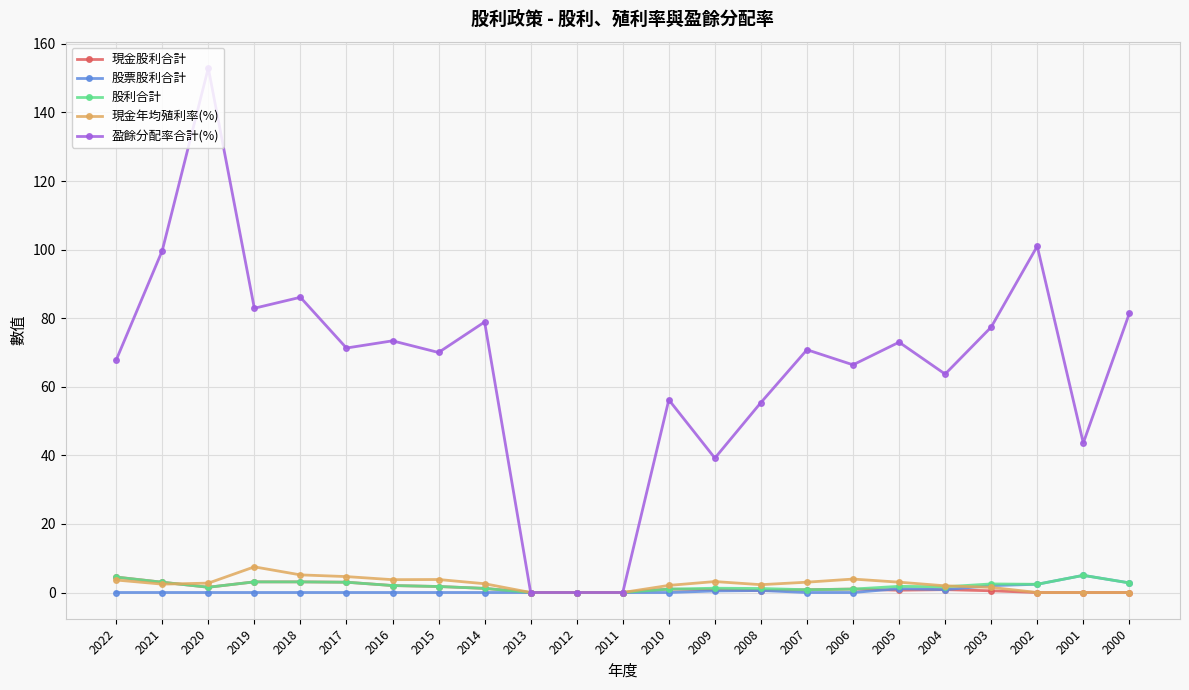

Count the number of categories in the chart.

23